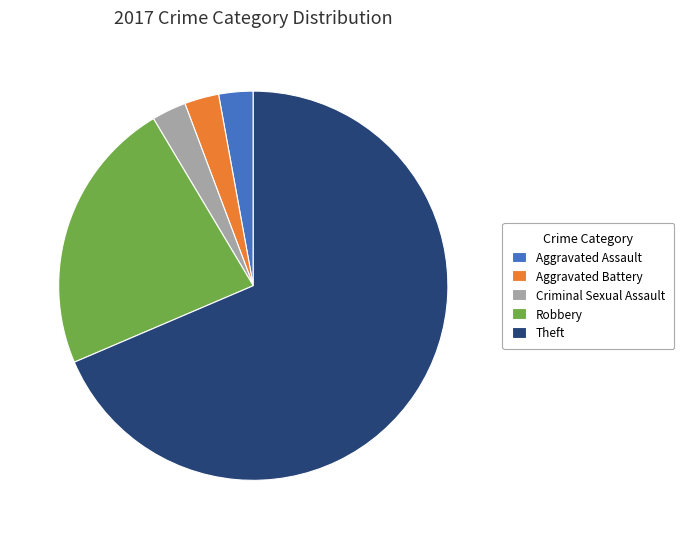

Count the number of slices in the pie.

5